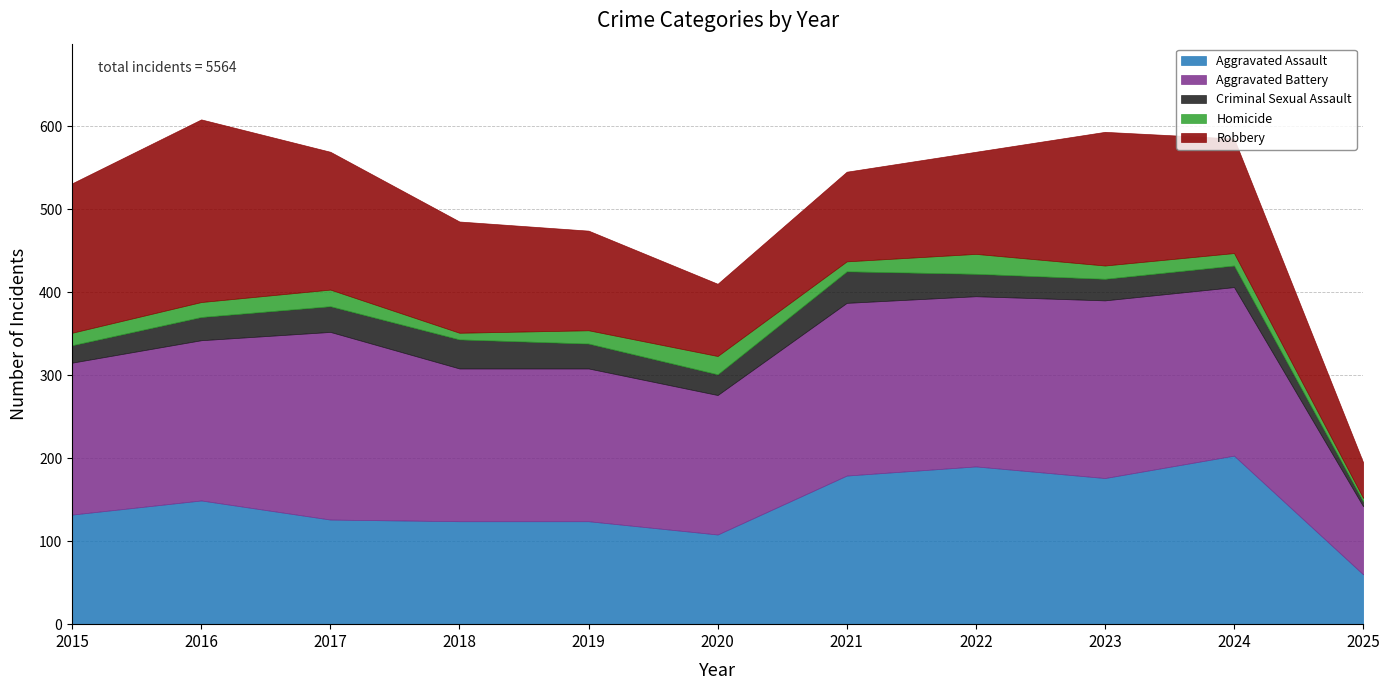

Reading left to right, extract all data points from this chart.

Aggravated Assault: 132	149	126	124	124	108	179	190	176	203	60
Aggravated Battery: 183	193	226	184	184	168	208	205	214	203	82
Criminal Sexual Assault: 21	28	31	35	30	25	38	27	26	26	6
Homicide: 15	18	20	8	16	22	12	24	16	15	4
Robbery: 180	220	166	134	120	87	108	123	161	138	43